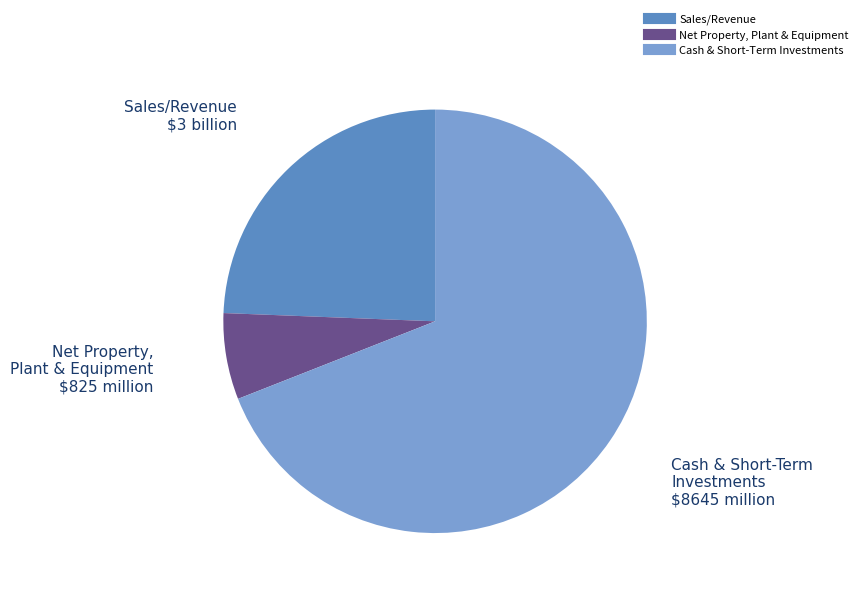

Does any single category account for the majority?

Yes